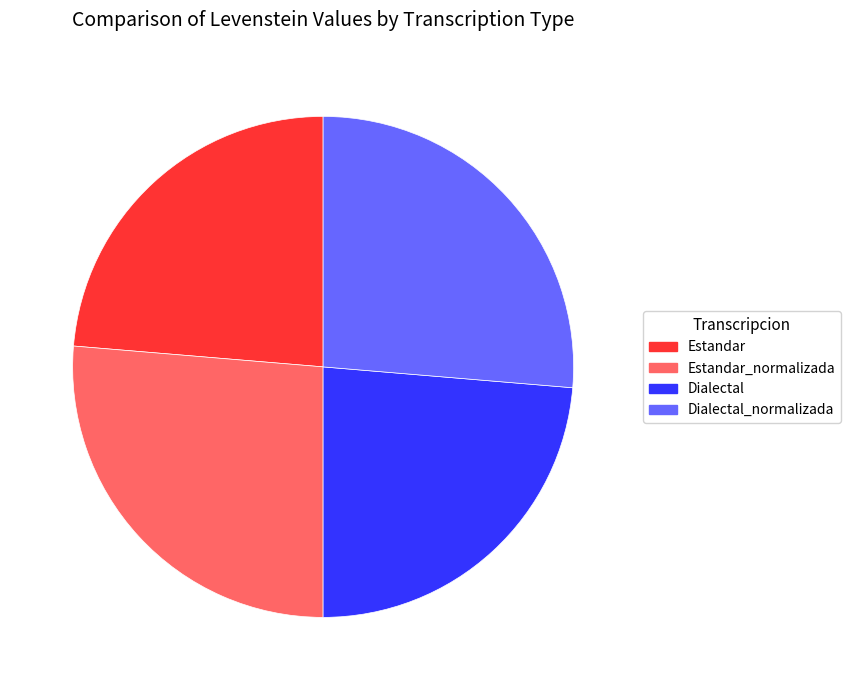

Count the number of slices in the pie.

4